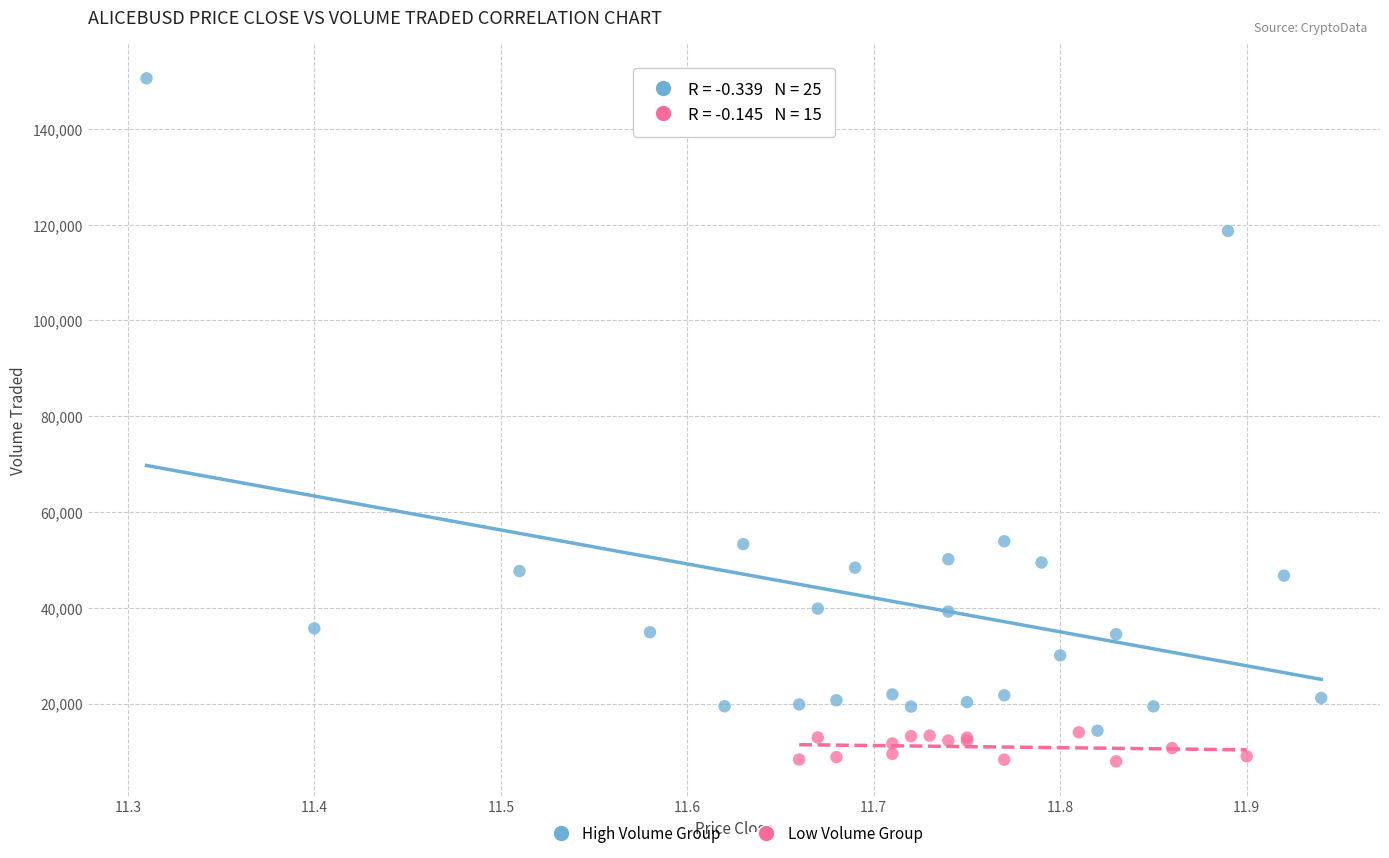

Which series reaches the minimum Y coordinate?

Low Volume Group